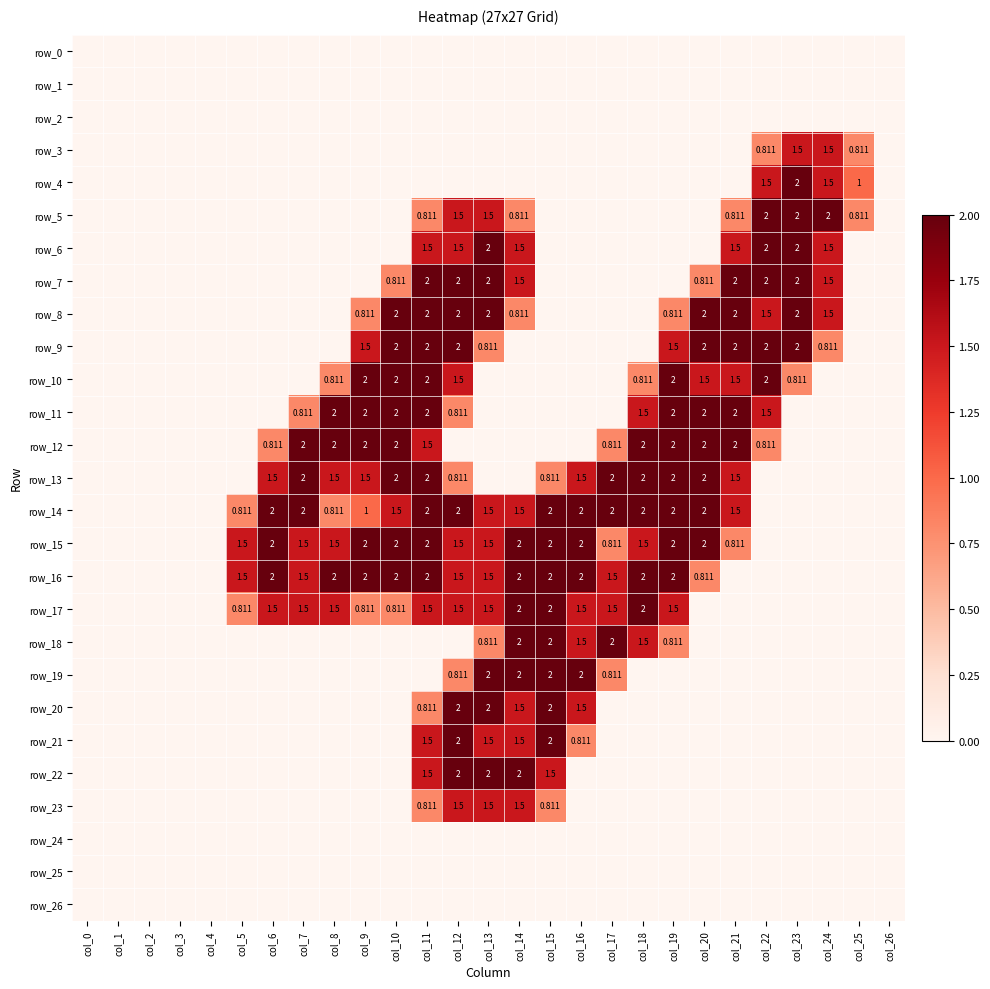

Is it true that row_7 equals 1.1 at col_2?

False